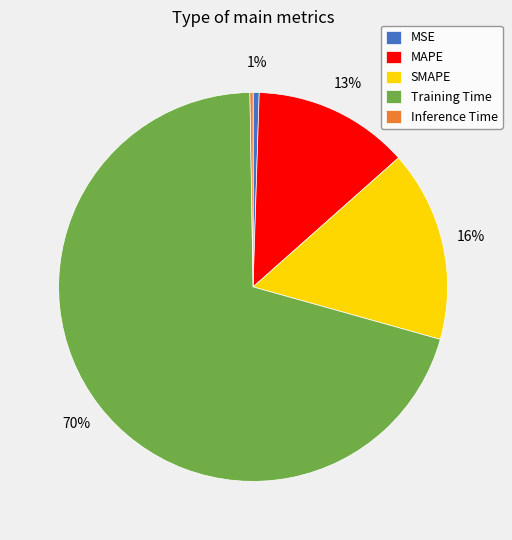

To the nearest percent, what is the combined percentage of MAPE and SMAPE?

29%